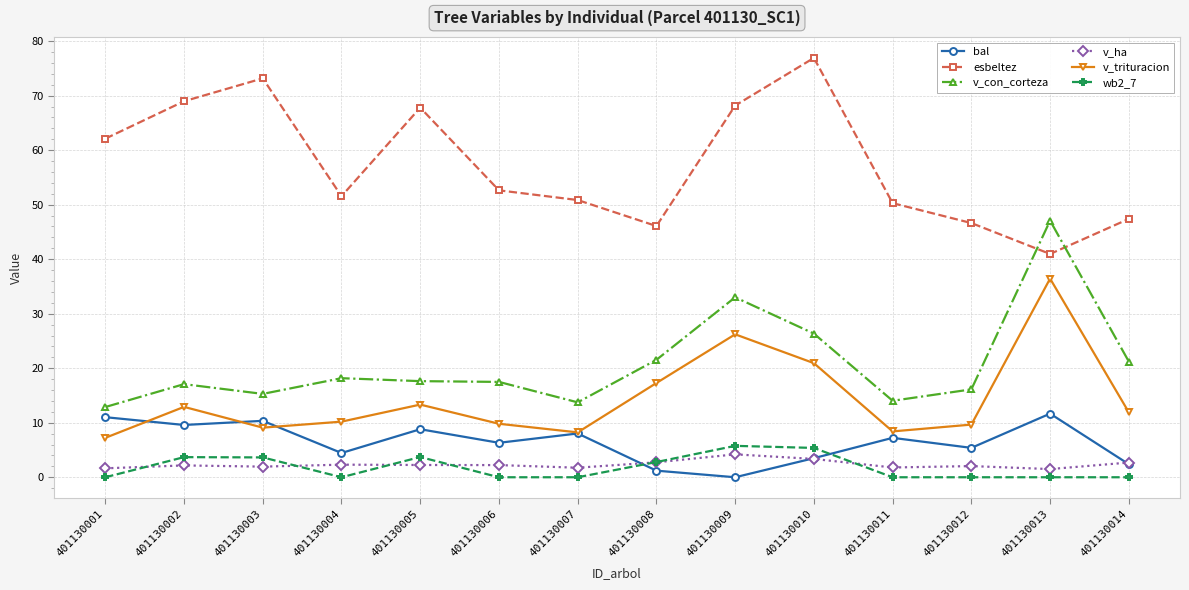

In bal, how many points are higher than both neighbors (excluding endpoints)?

5